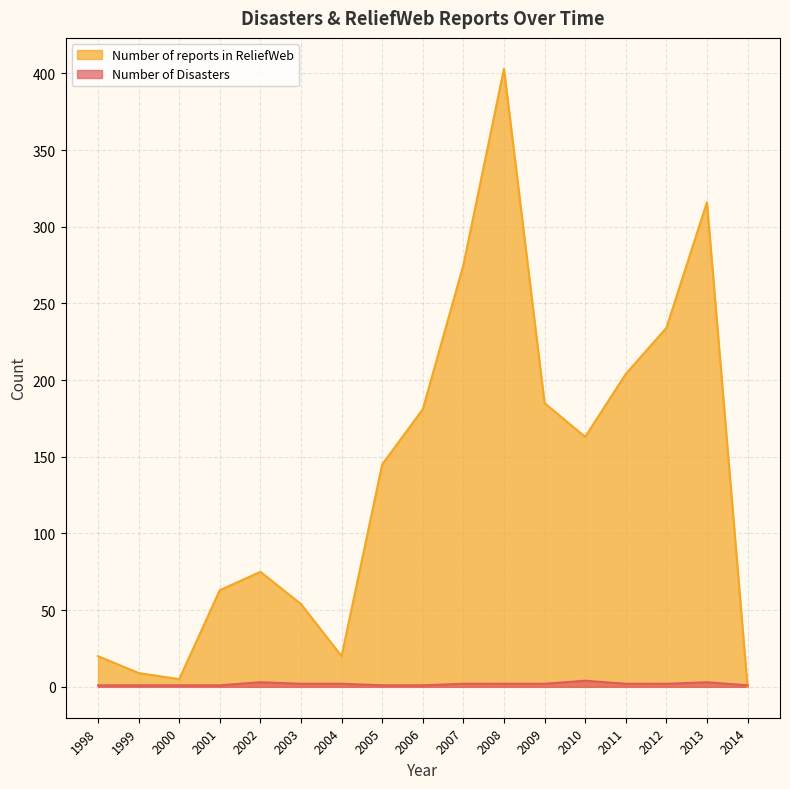

List the labels in order of Number of reports in ReliefWeb value, largest first.

2008, 2013, 2007, 2012, 2011, 2009, 2006, 2010, 2005, 2002, 2001, 2003, 1998, 2004, 1999, 2000, 2014